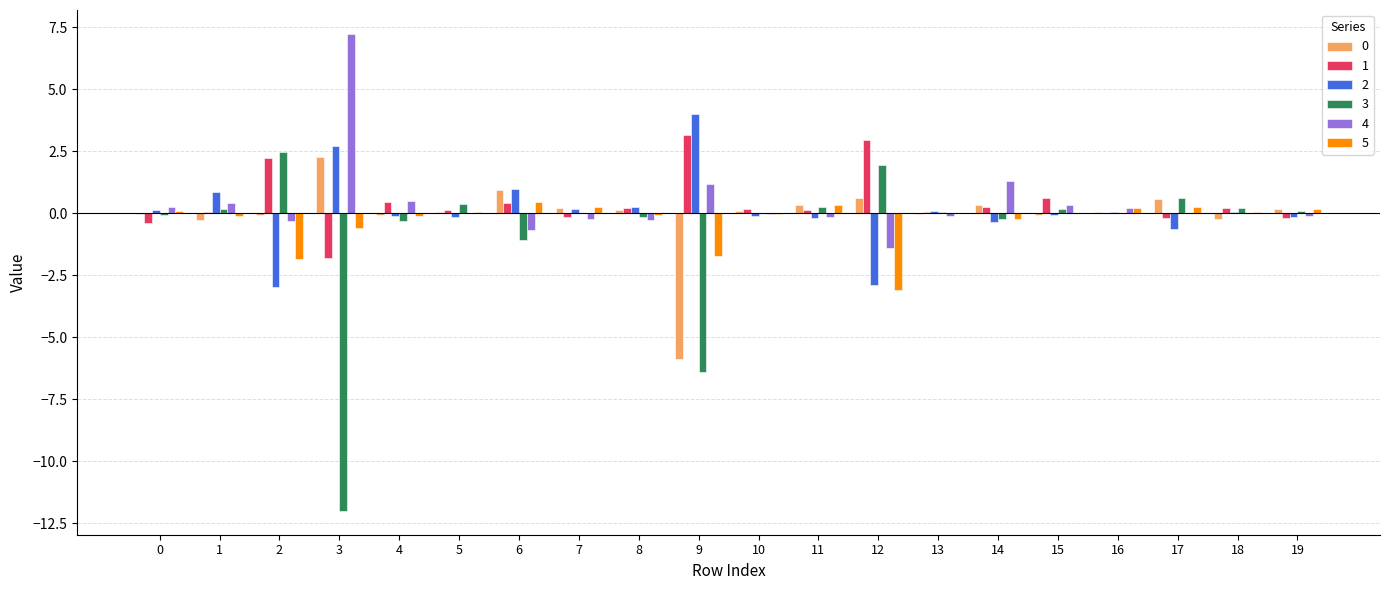

Which series changed the most between 2 and 16?

2